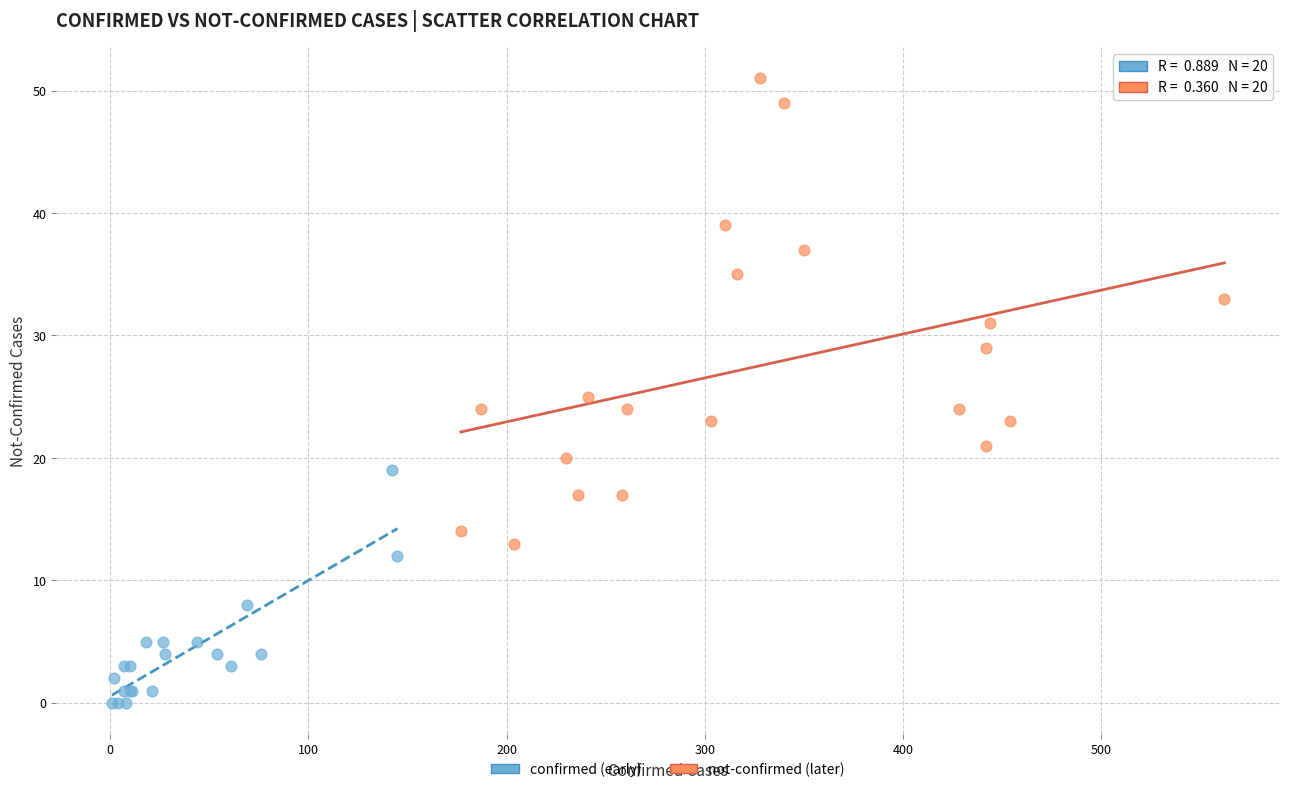

Which series has the largest Y range (max minus min)?

not-confirmed (later)